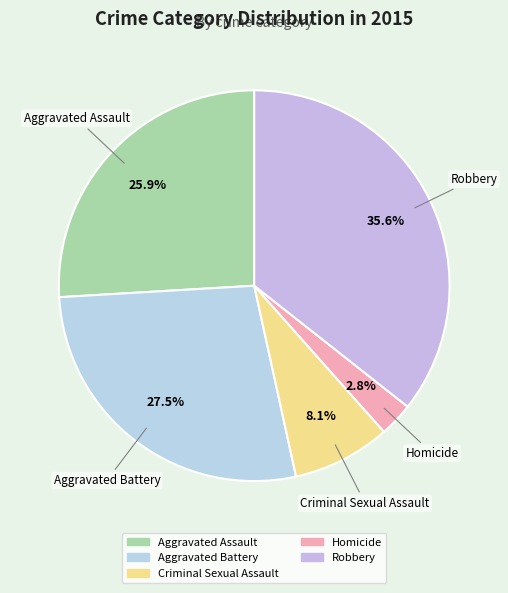

Is the sum of Aggravated Assault and Criminal Sexual Assault greater than half?

No